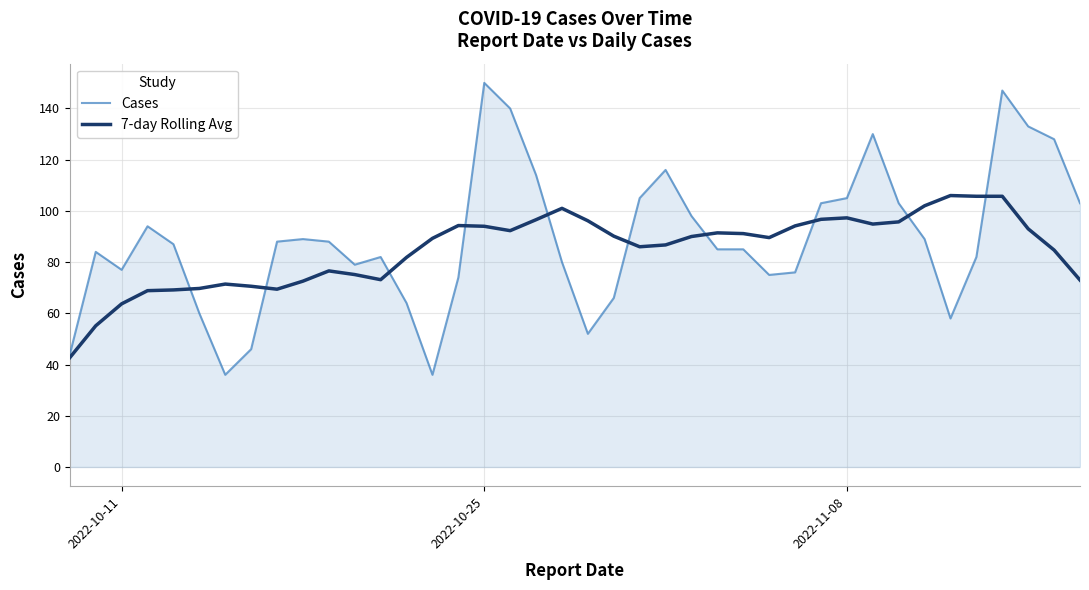

What is the lowest value of the Cases series?

36.0